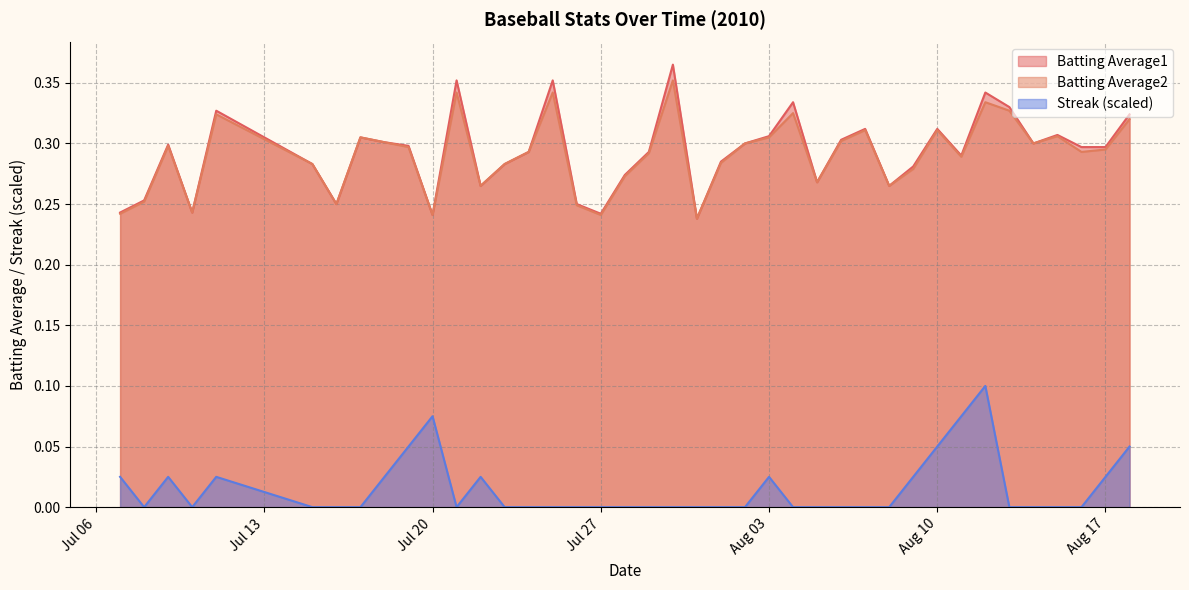

Rank the series by their maximum value, from lowest to highest.

Streak (scaled), Batting Average2, Batting Average1